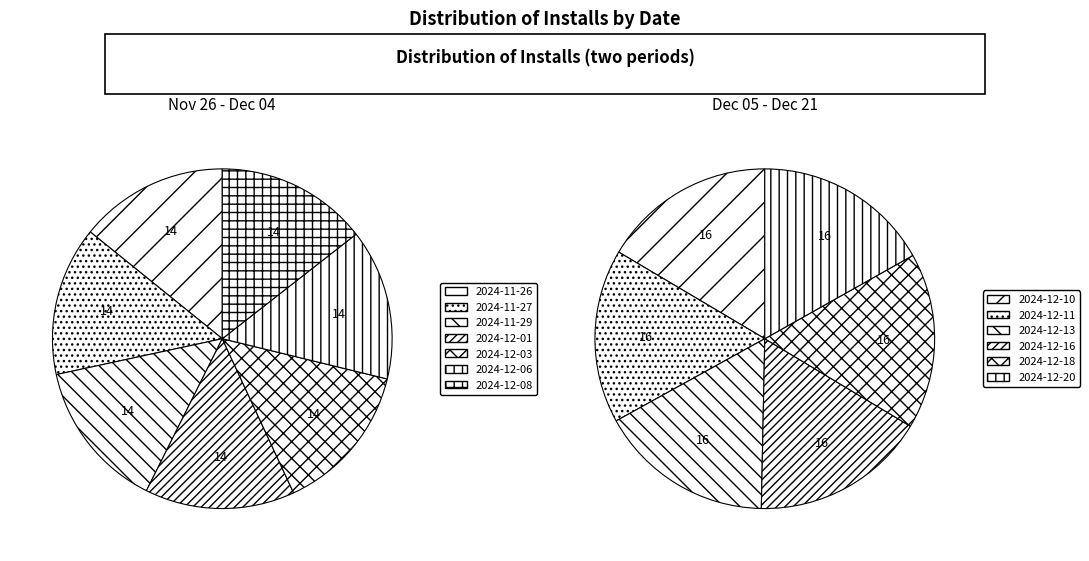

To the nearest percent, what is the average slice percentage?

8%